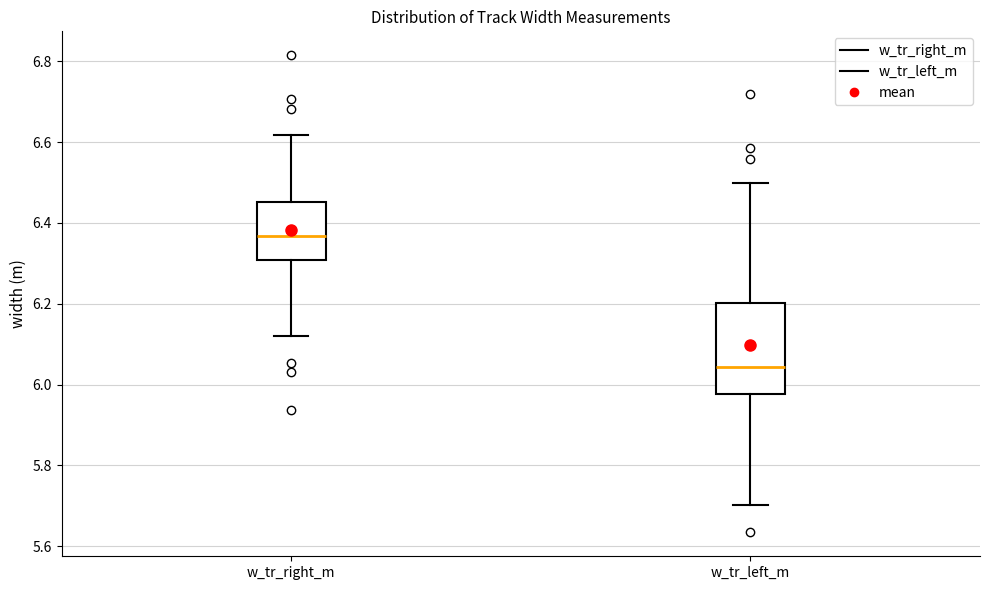

Which box has the highest median line?

w_tr_right_m